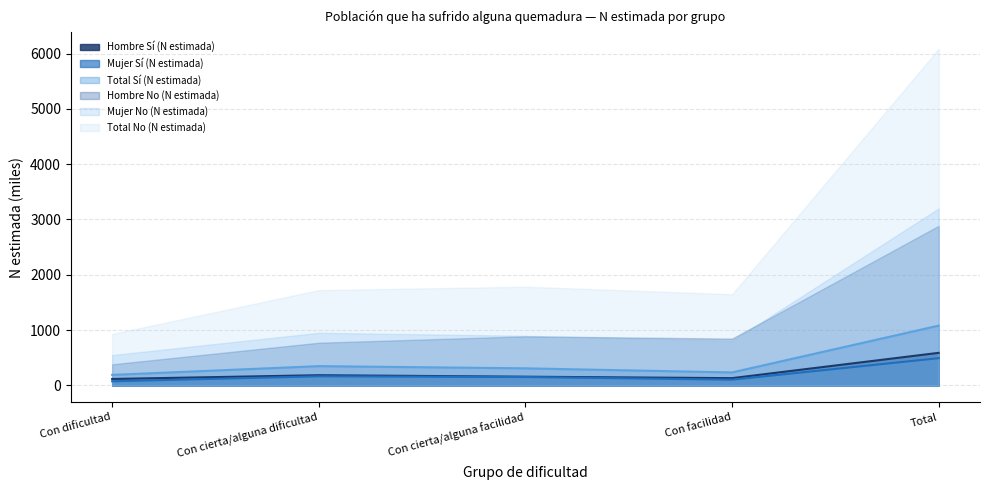

What is the maximum value for Mujer Sí (N estimada)?

492.1